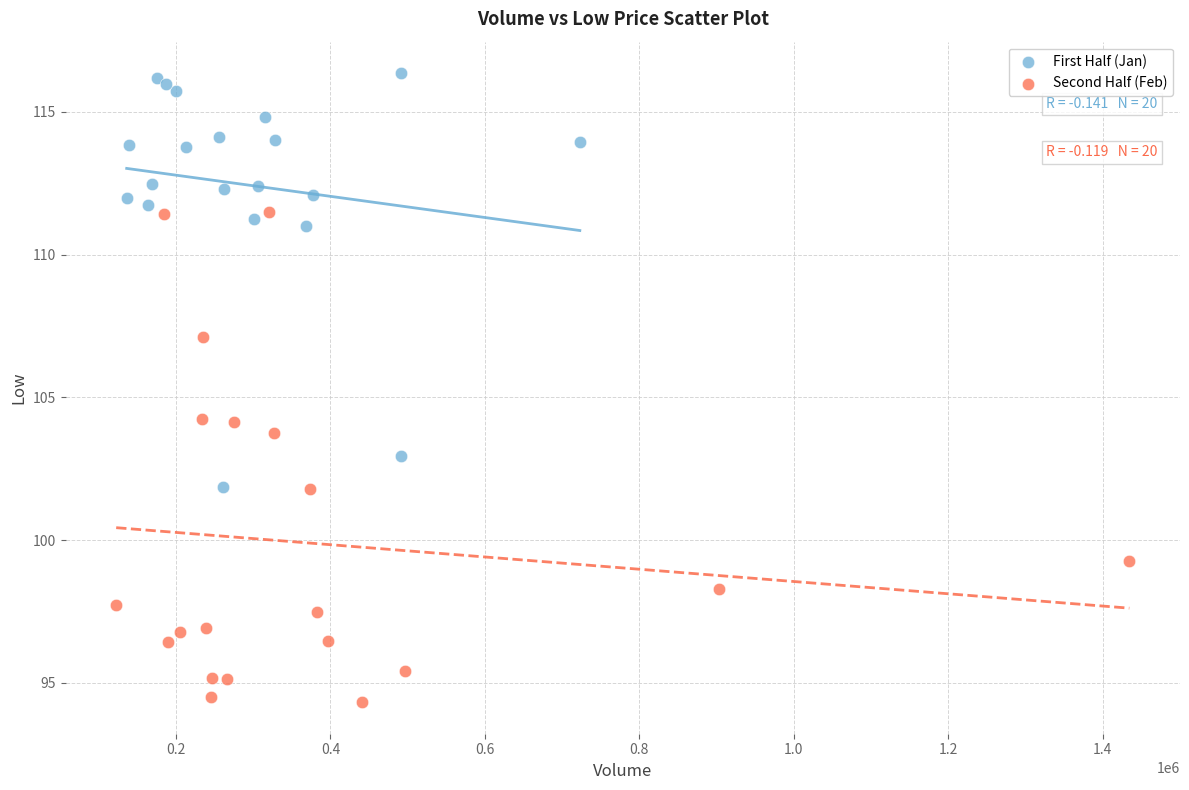

Which series reaches the minimum Y coordinate?

Second Half (Feb)